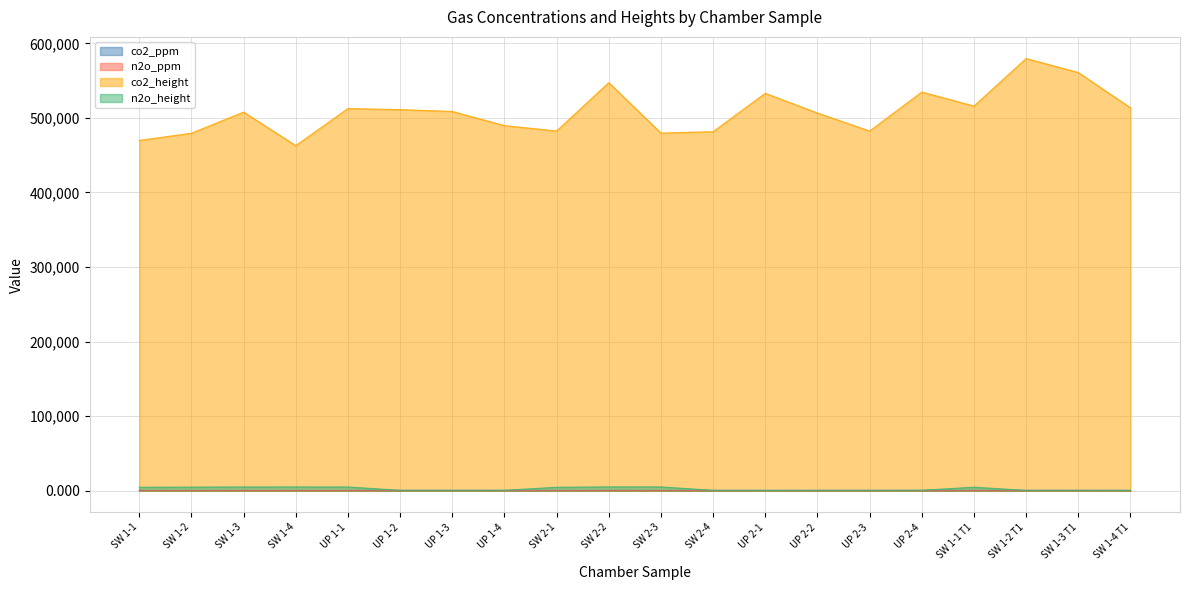

What is the difference between the highest and lowest values at SW 1-3?

507824.6